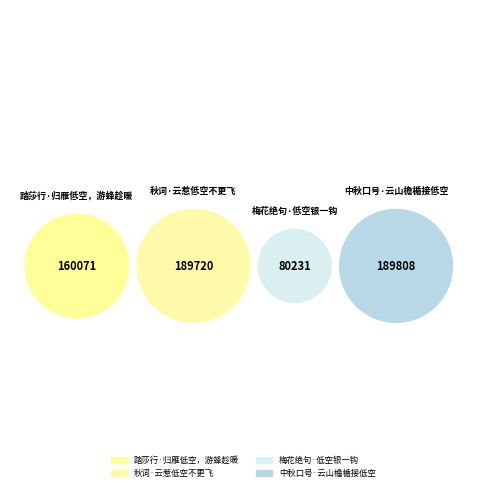

What is the total percentage of 梅花绝句·低空银一钩 and 秋词·云惹低空不更飞?

43.6%